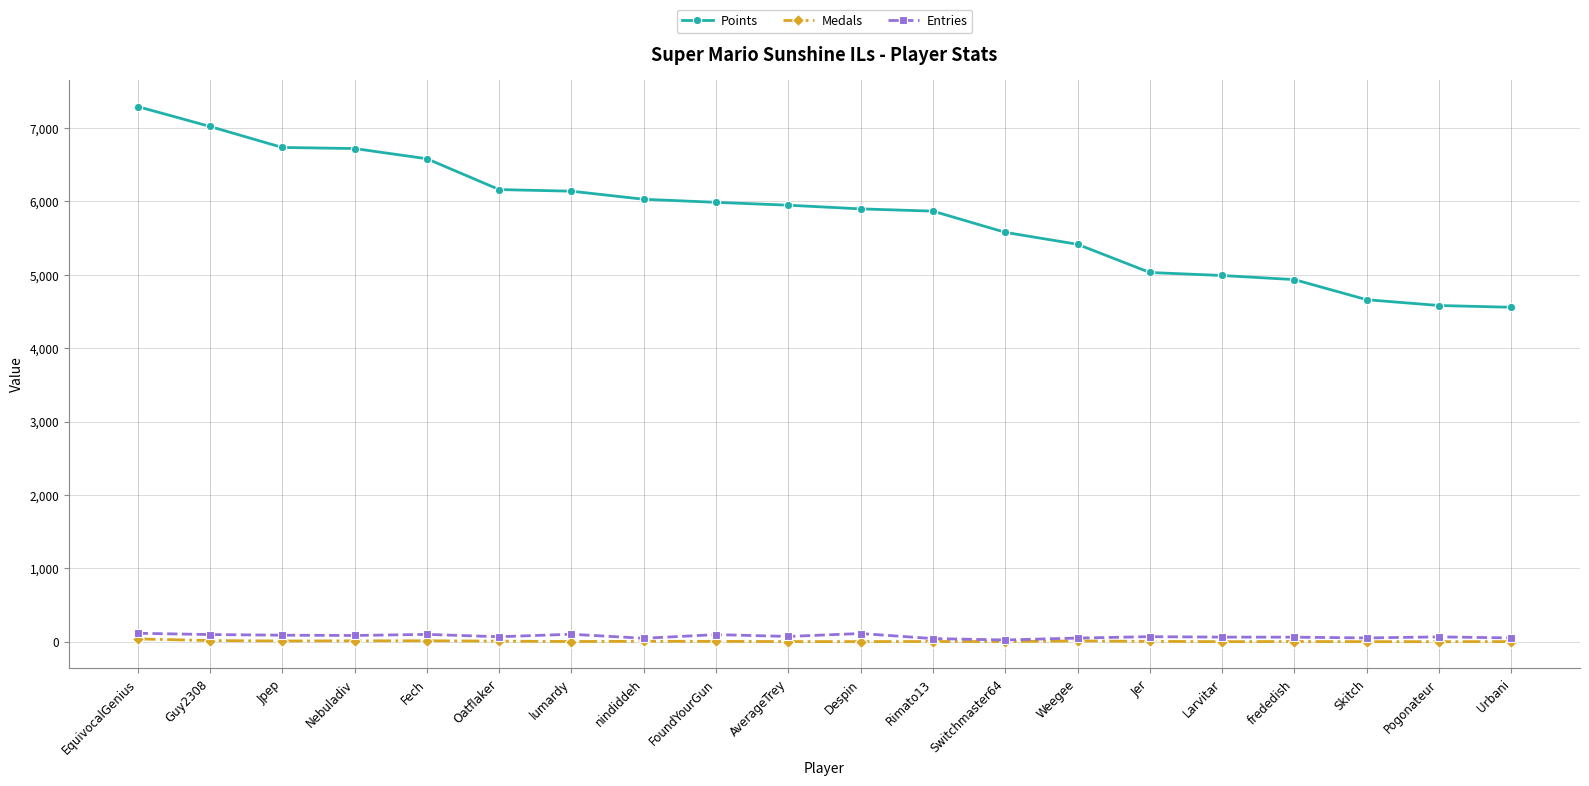

What is the sum of all Points values?

116124